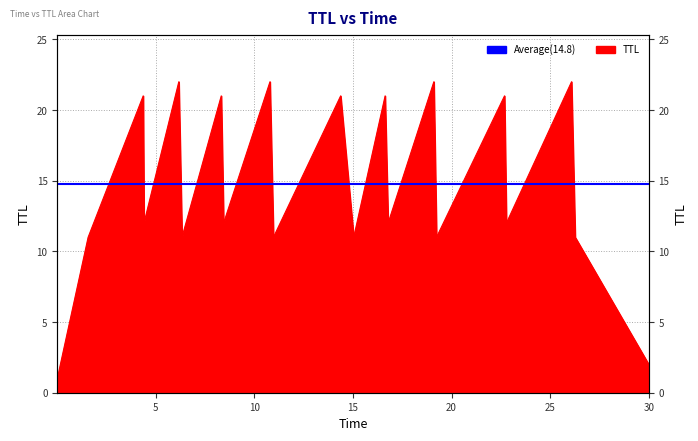

Is it true that the value at 4.3570394474081695 is 21?

True